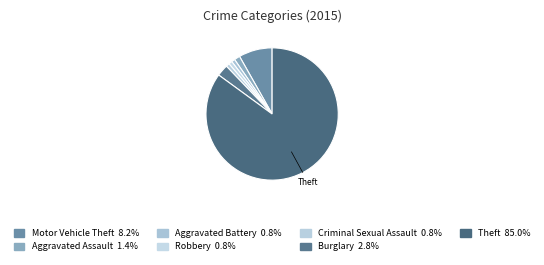

Which slice is the smallest?

Aggravated Battery (2018)